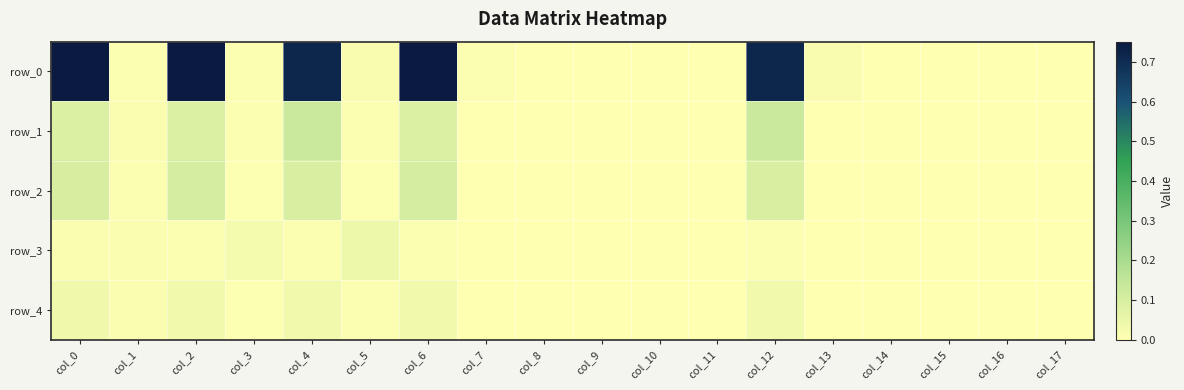

Is the value of row_4 at col_1 greater than the value of row_0 at col_3?

Yes